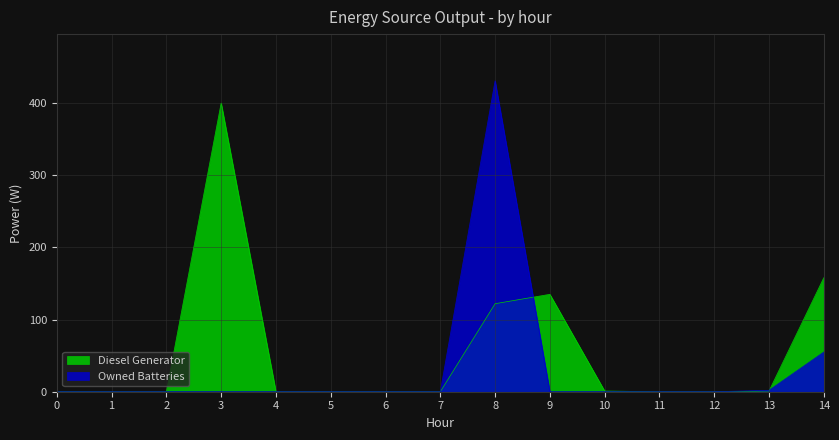

What is the difference between the maximum and second lowest values in the Owned Batteries series?

431